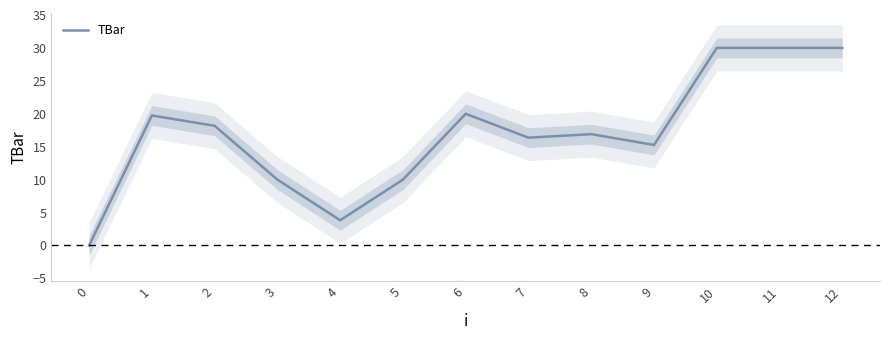

How many lines are shown in the chart?

1